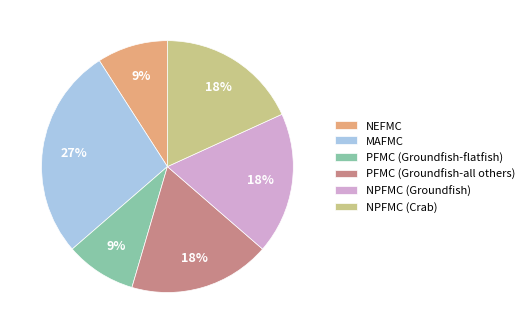

The PFMC (Groundfish-flatfish) slice represents 9% of the pie. True or false?

True